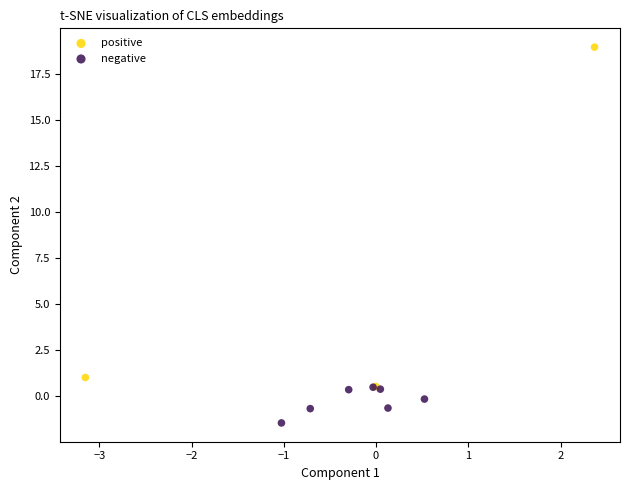

Which series contains the lowest Y value?

negative